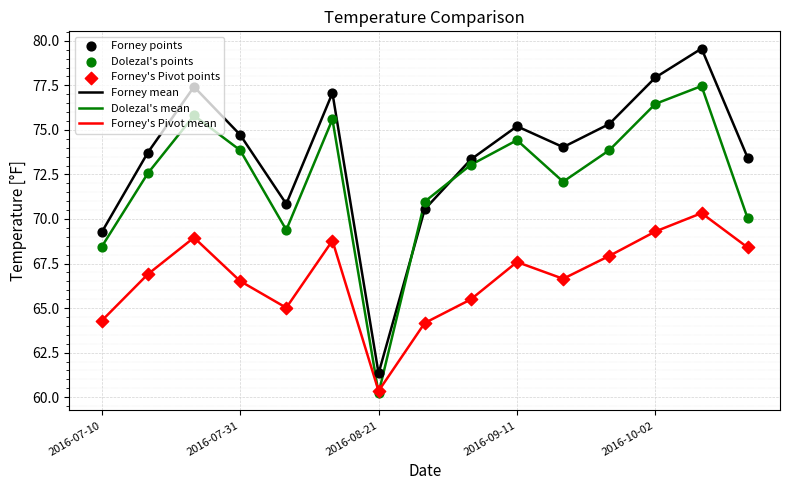

What is the minimum value shown in the chart?

60.2